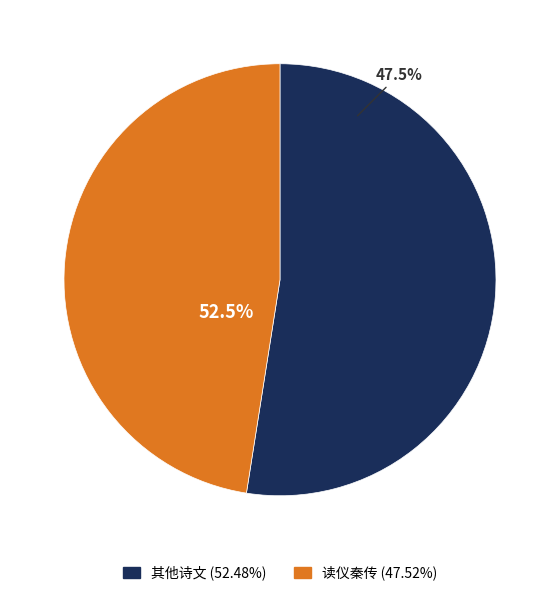

What is the largest slice in the pie chart?

读仪秦传